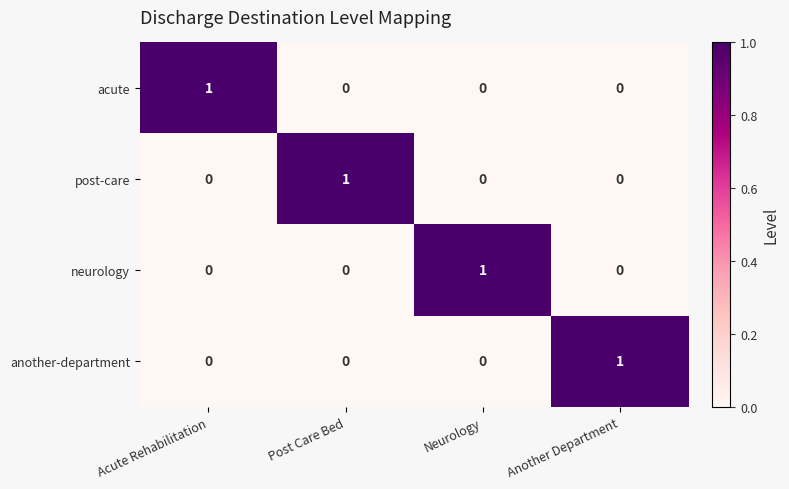

Which category has the highest value in the neurology series?

Neurology